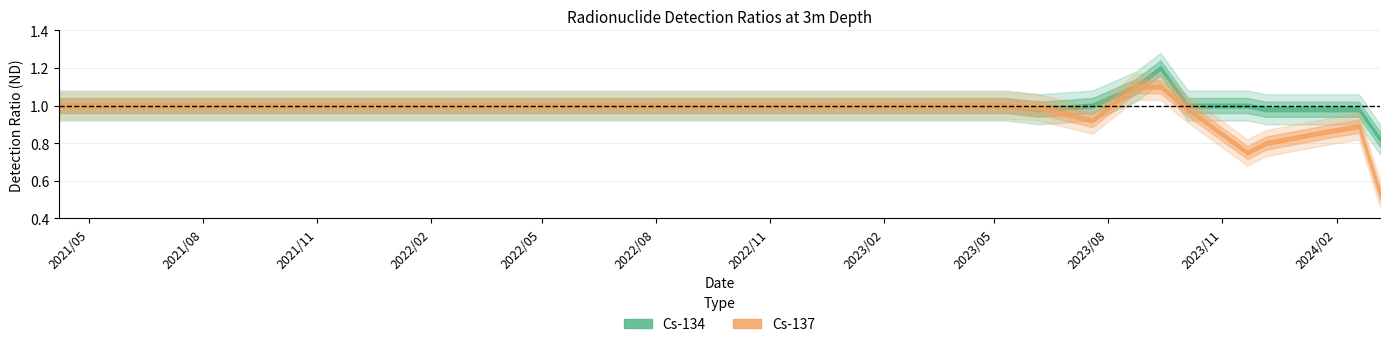

Does the chart have visible grid lines?

Yes